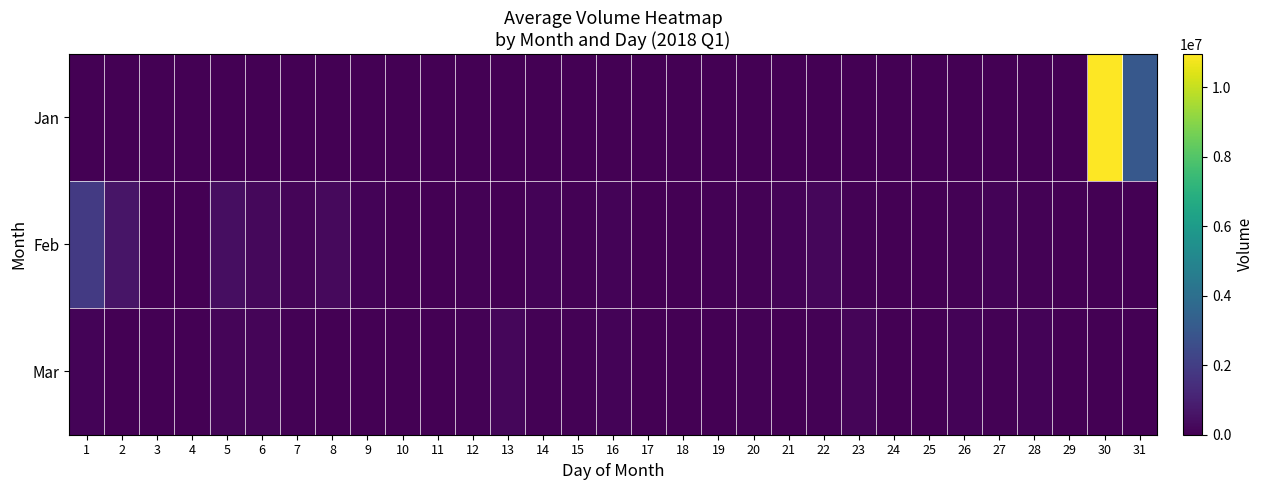

At 6, list the series in order from largest to smallest.

Feb, Mar, Jan